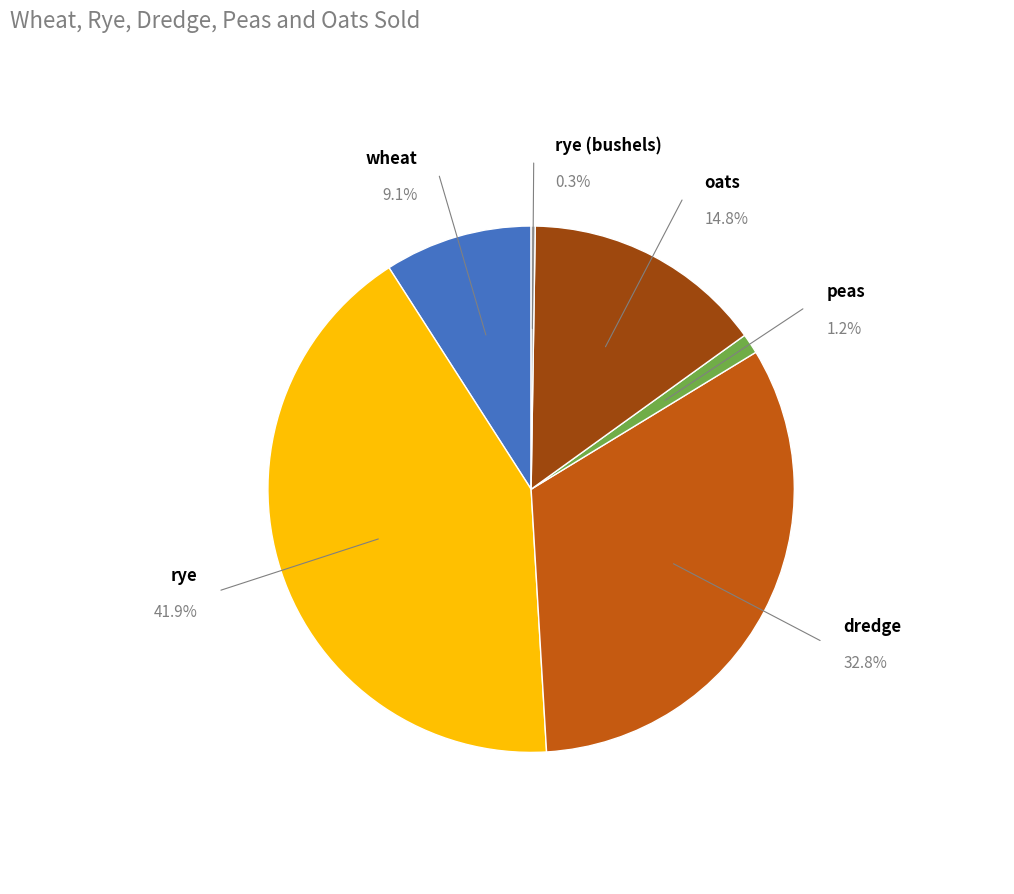

Does rye represent more than half of the total?

No